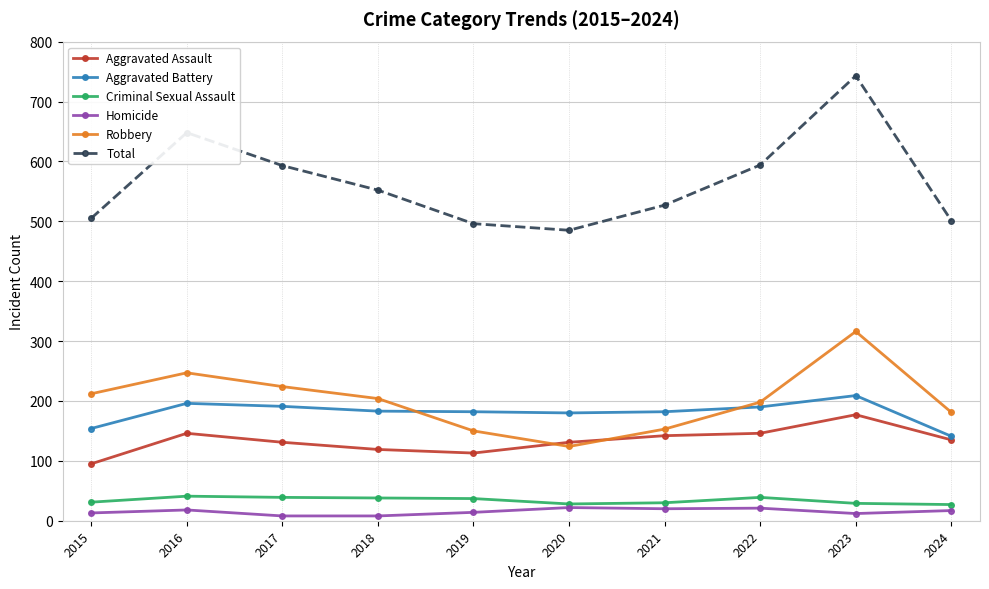

Which category has the lowest value in the Aggravated Battery series?

2024